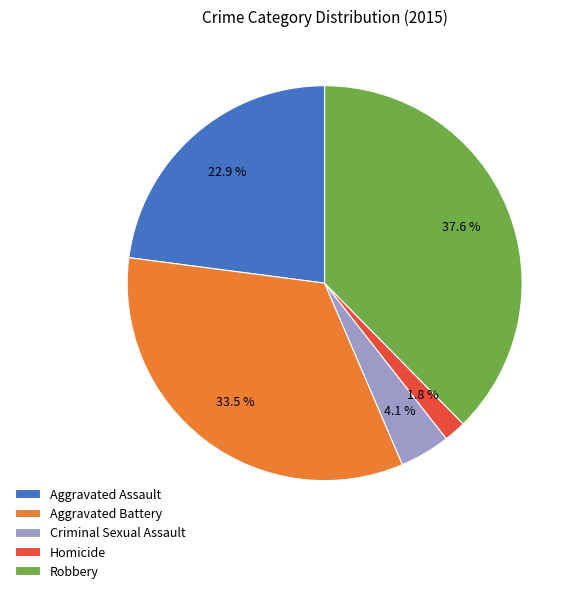

Count the number of slices in the pie.

5